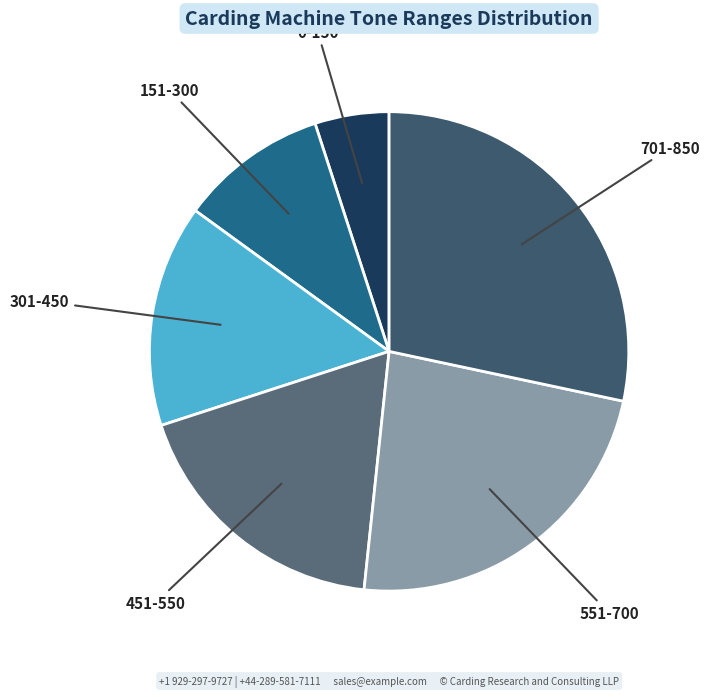

Combined, do 0-150 and 301-450 account for over 50%?

No